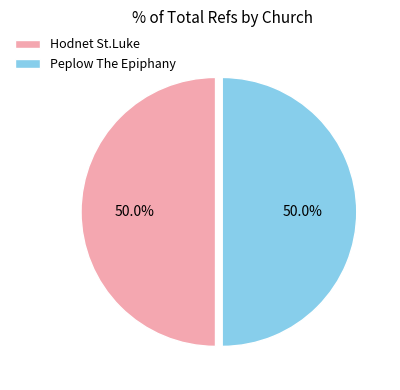

Count the number of slices in the pie.

2